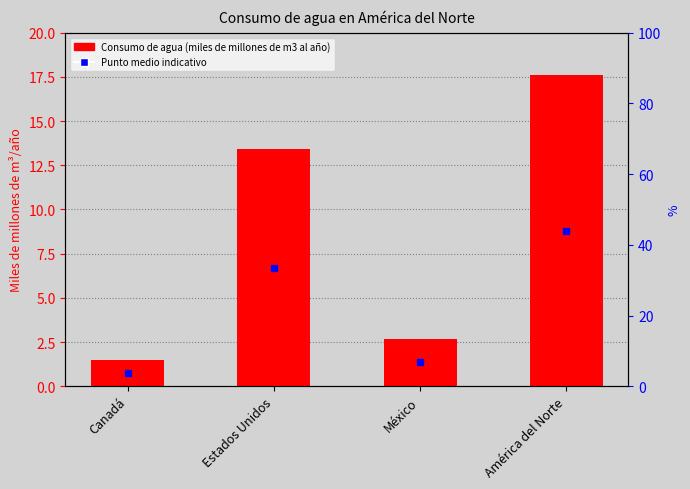

Where does the data first go above 13?

Estados Unidos